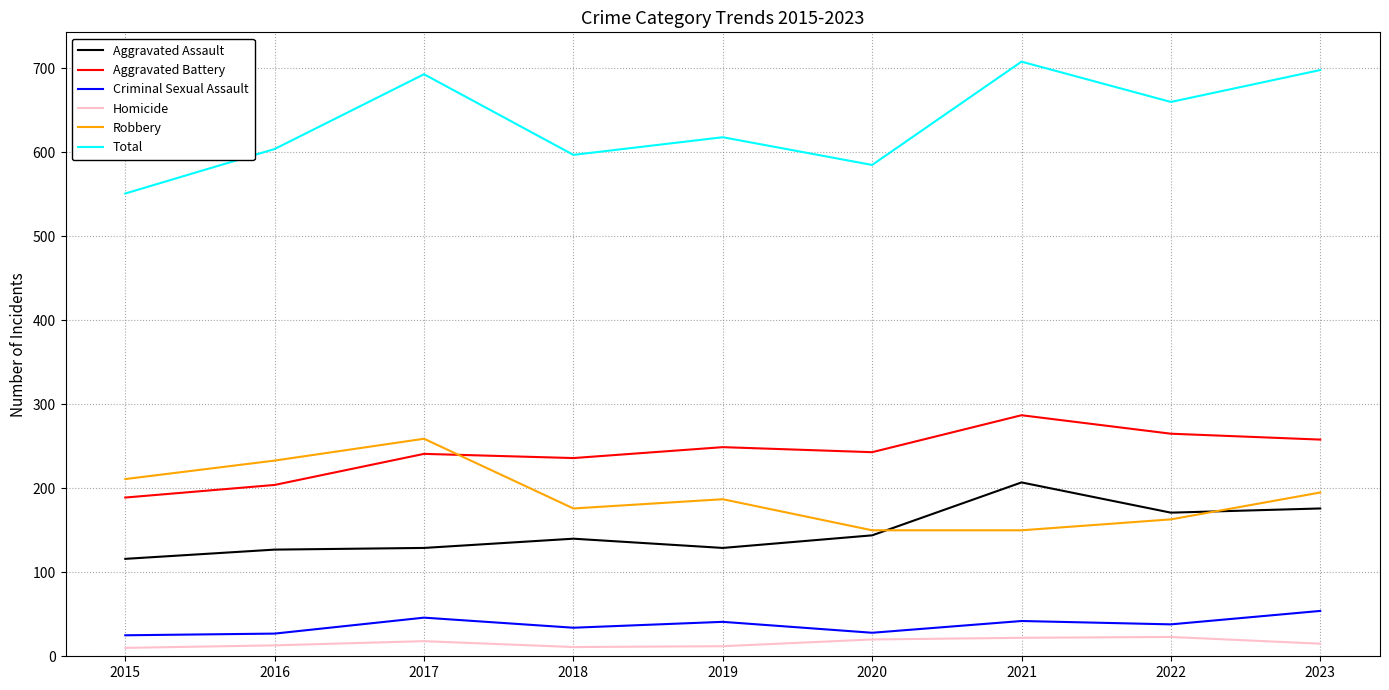

What is the difference between the second highest and second lowest values in the Robbery series?

83